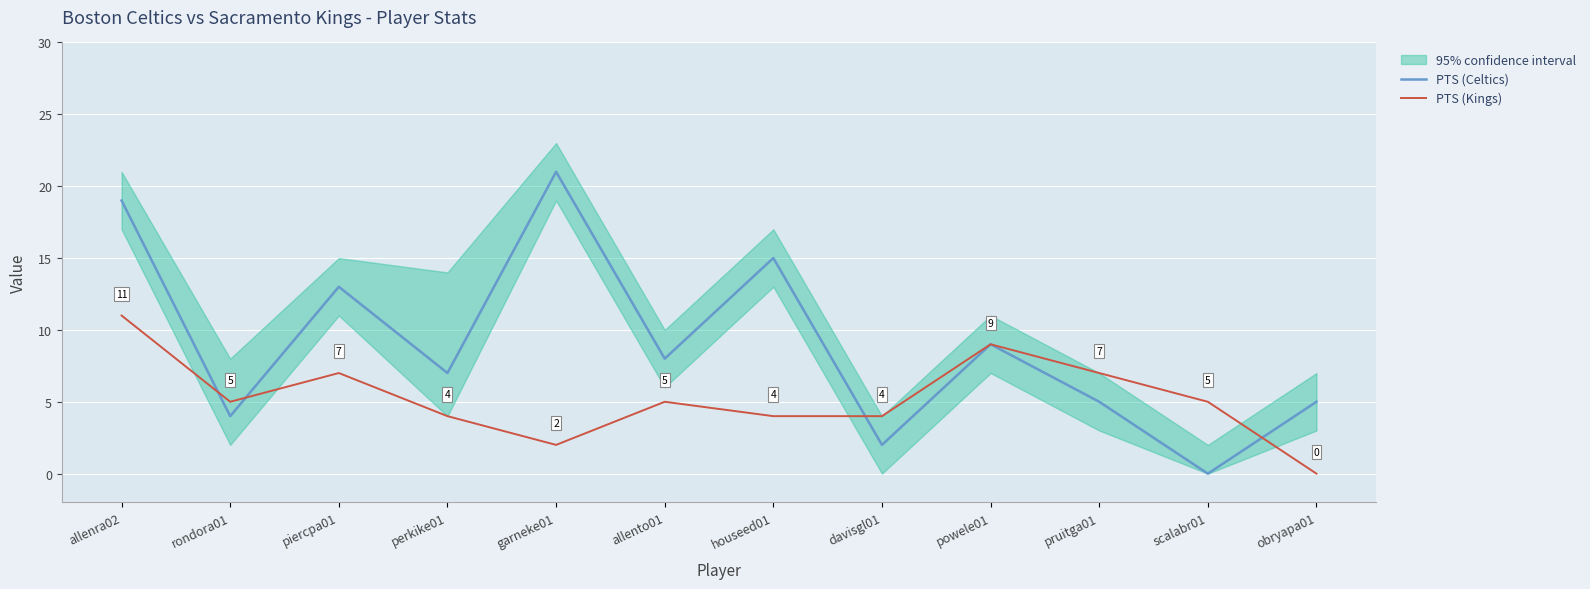

True or false: PTS (Celtics) has a value of 7 at rondora01.

False